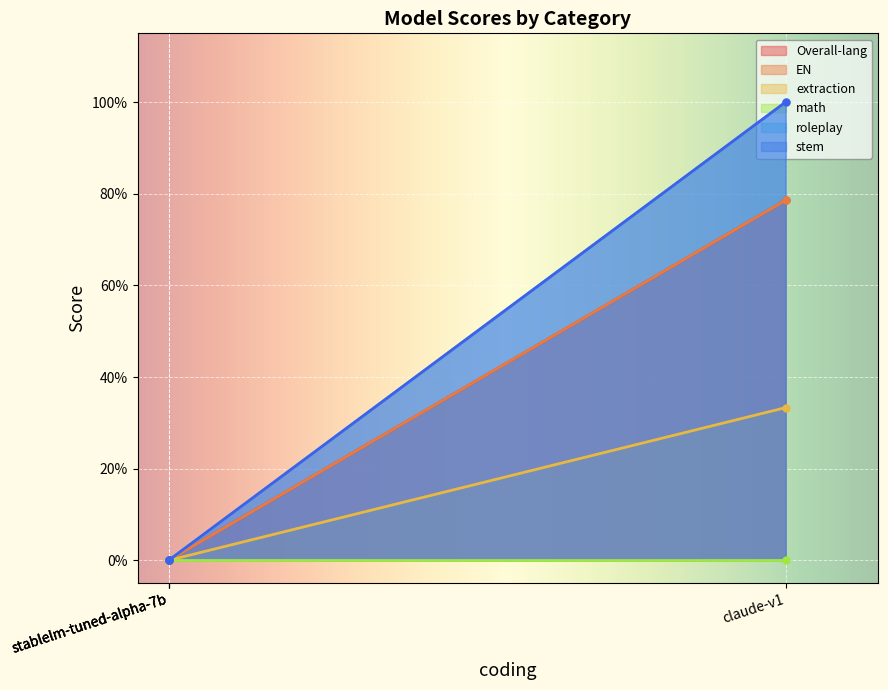

True or false: roleplay has more than 2 points higher than both neighbors.

False